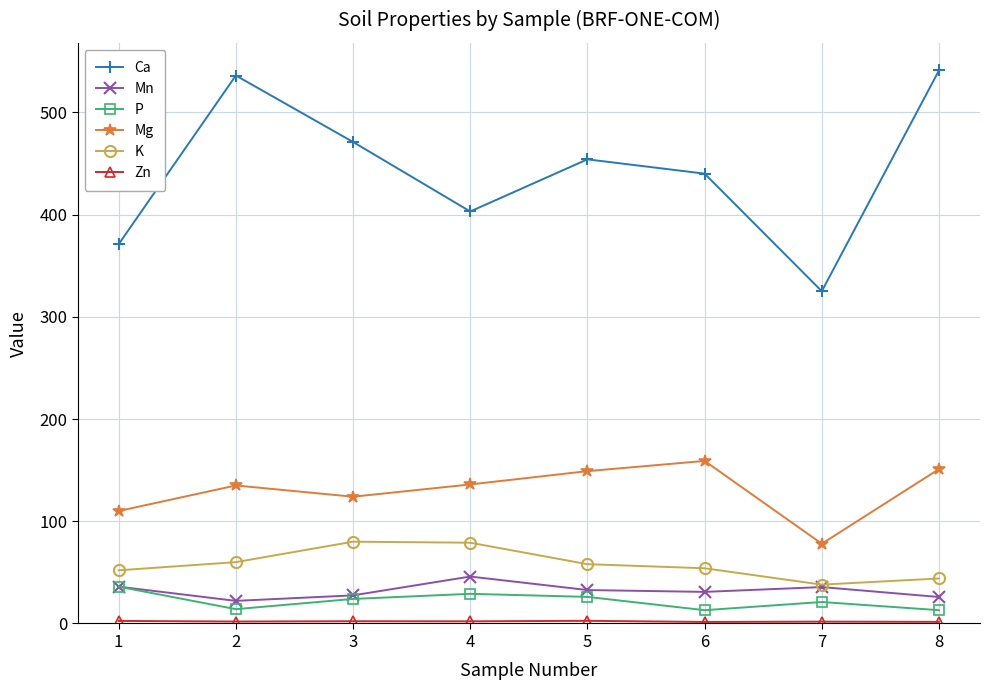

True or false: Ca has more than 0 points higher than both neighbors.

True